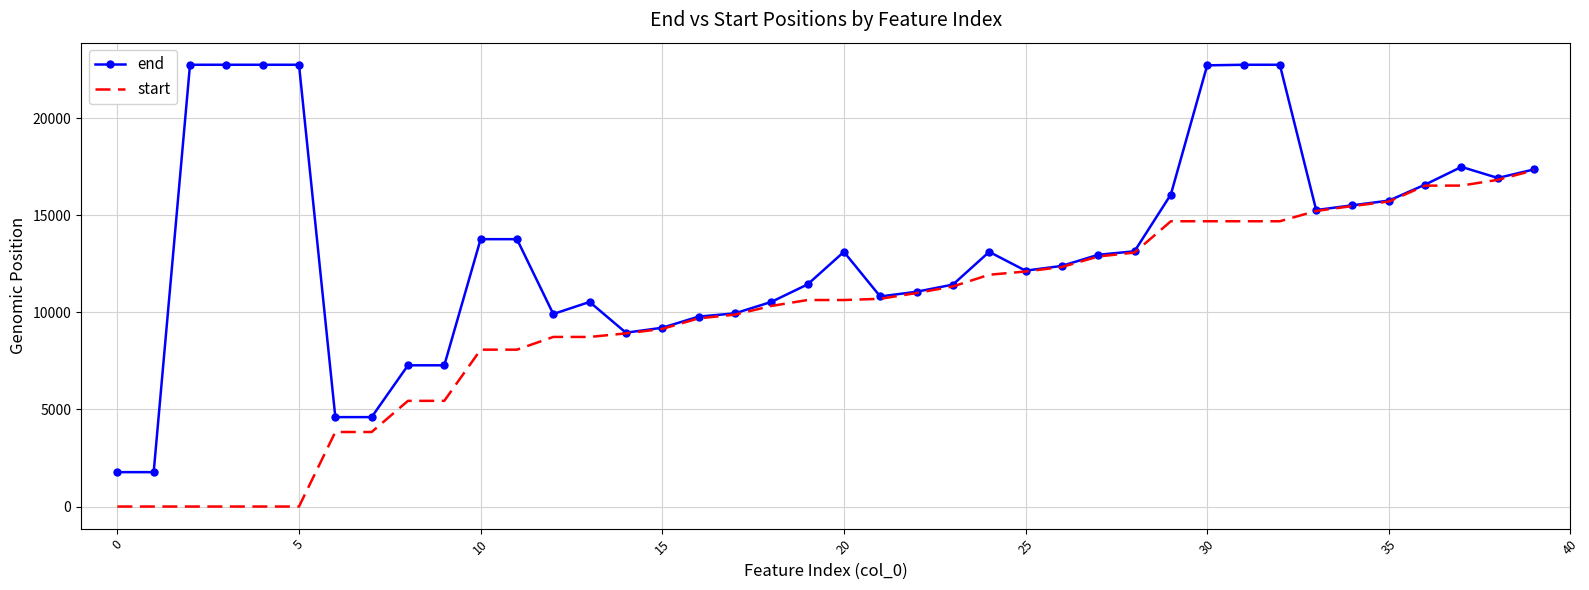

List the series in order of their peak value, lowest first.

start, end